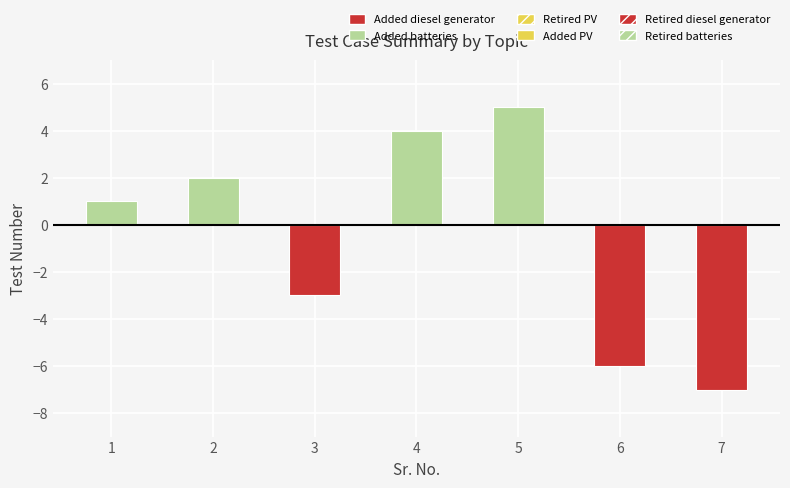

List the labels in order of Retired diesel generator value, largest first.

1, 2, 4, 5, 3, 6, 7